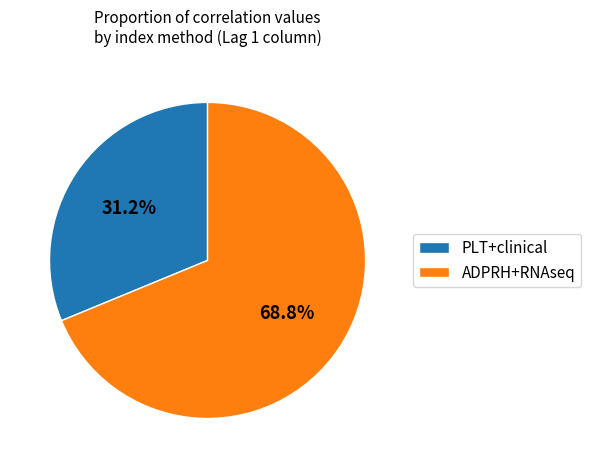

How many segments does this pie chart have?

2